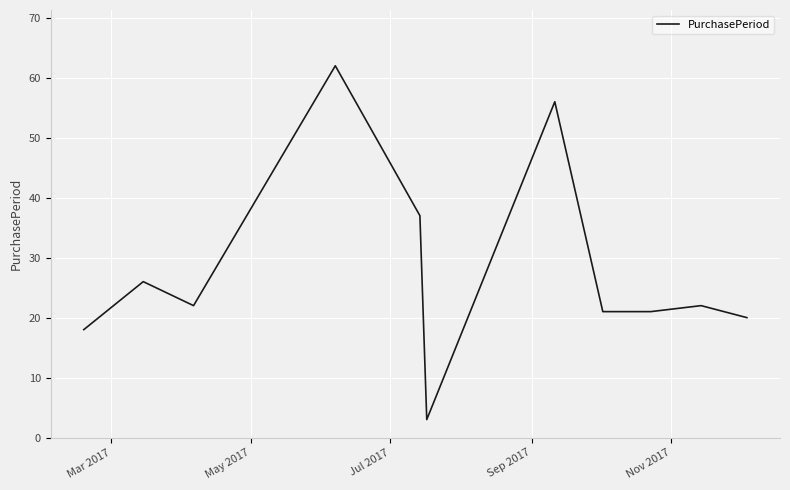

What is the smallest value displayed?

3